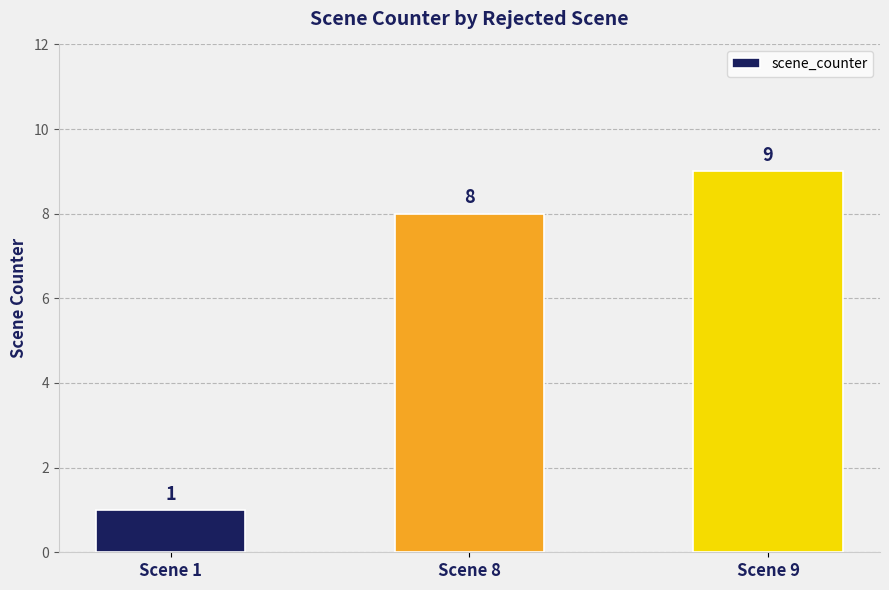

Are the bars grouped side by side (vs. stacked)?

No